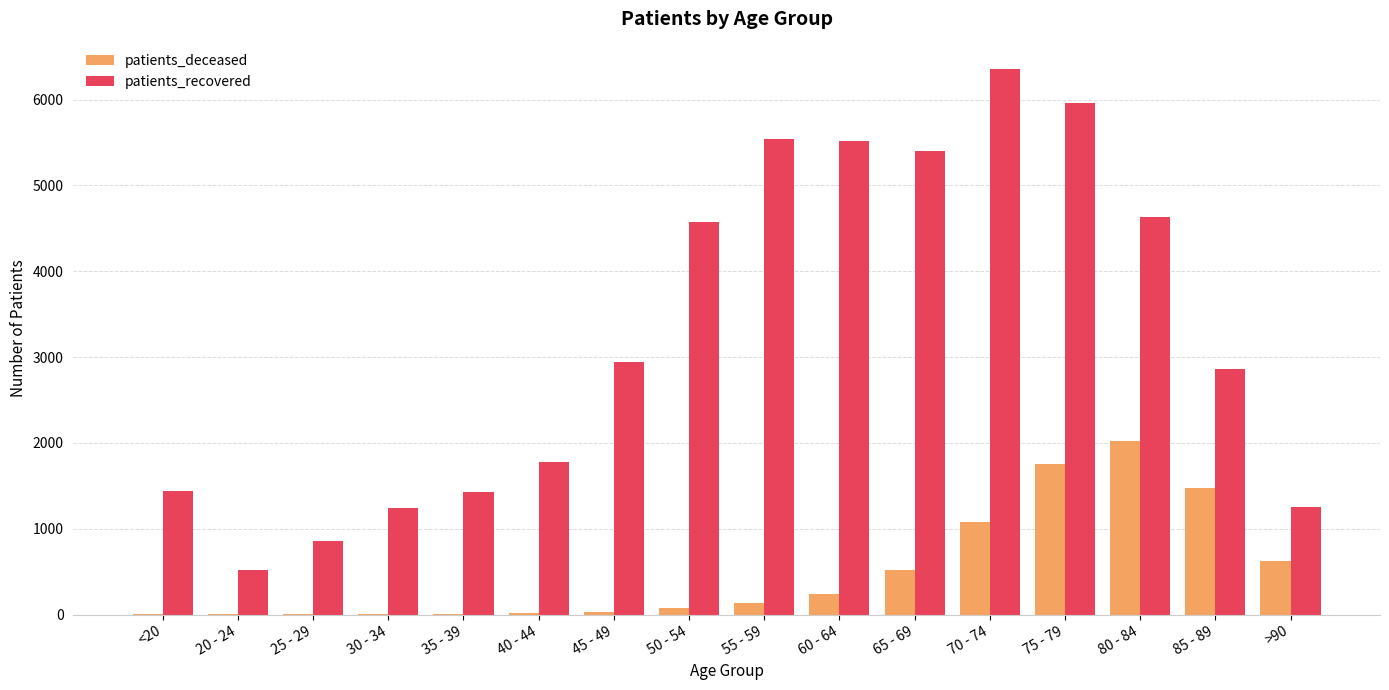

Which category has the highest value across all series?

70 - 74